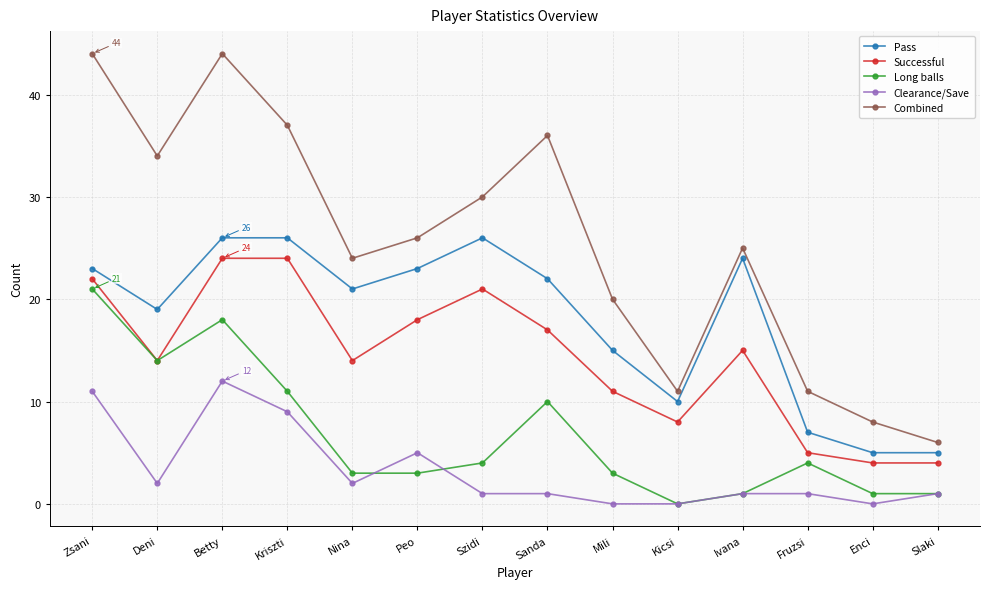

List the series in order of their overall mean, highest first.

Combined, Pass, Successful, Long balls, Clearance/Save